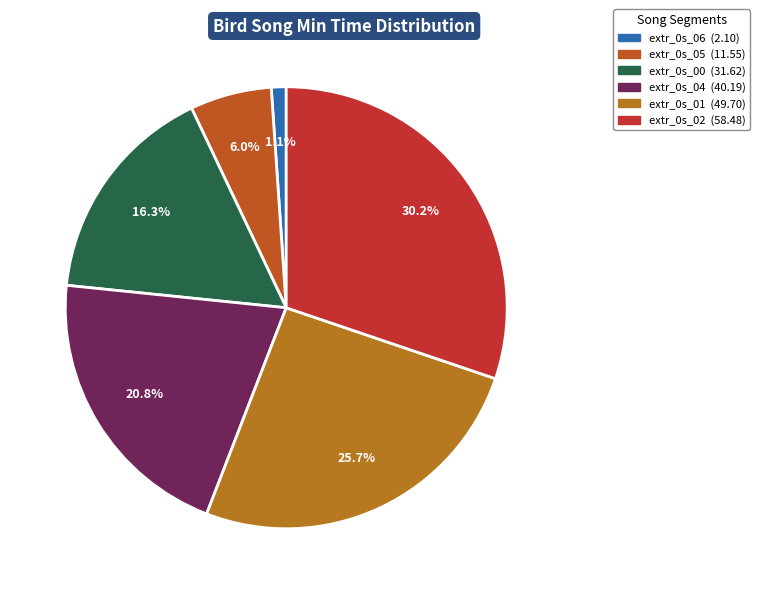

Which category has the smallest portion of the pie?

extr_0s_06